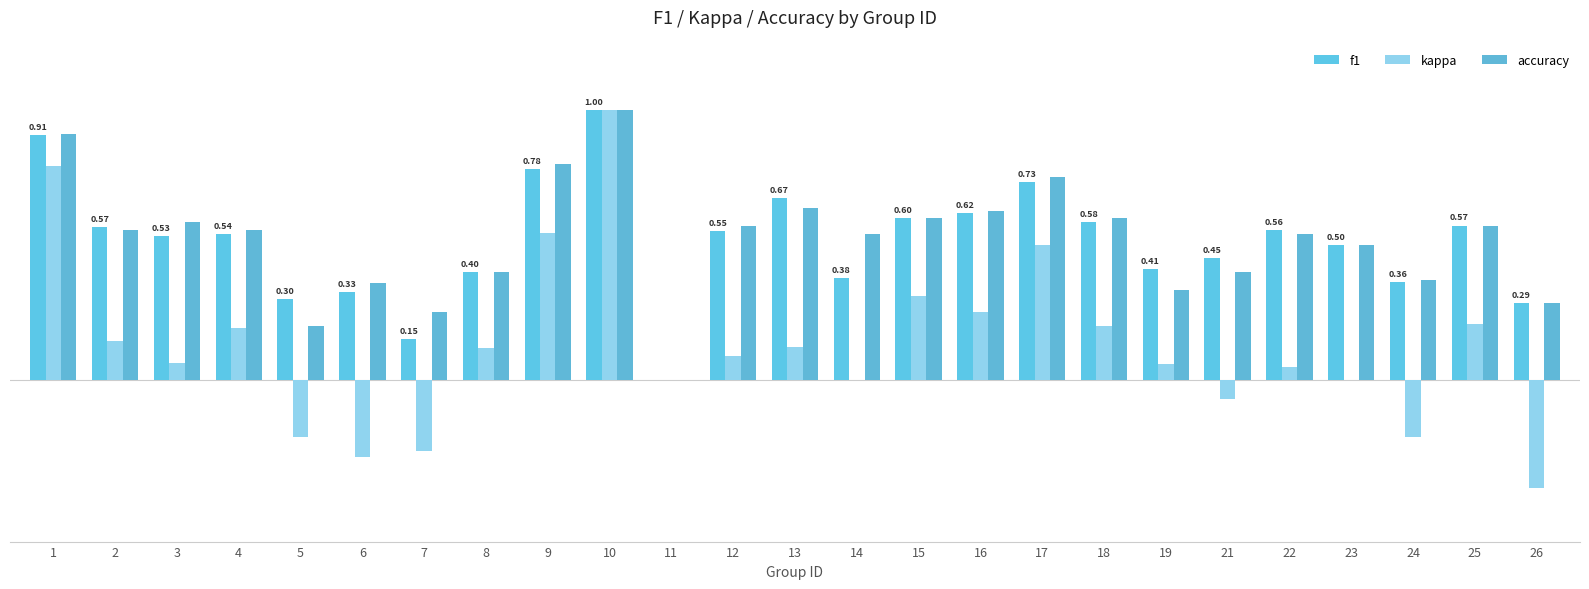

What is the difference between the maximum and minimum values in the kappa series?

1.4